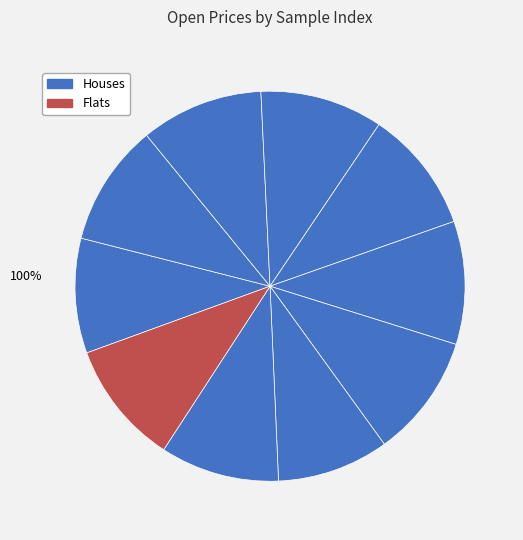

What portion of the pie excludes 8?

90.7%